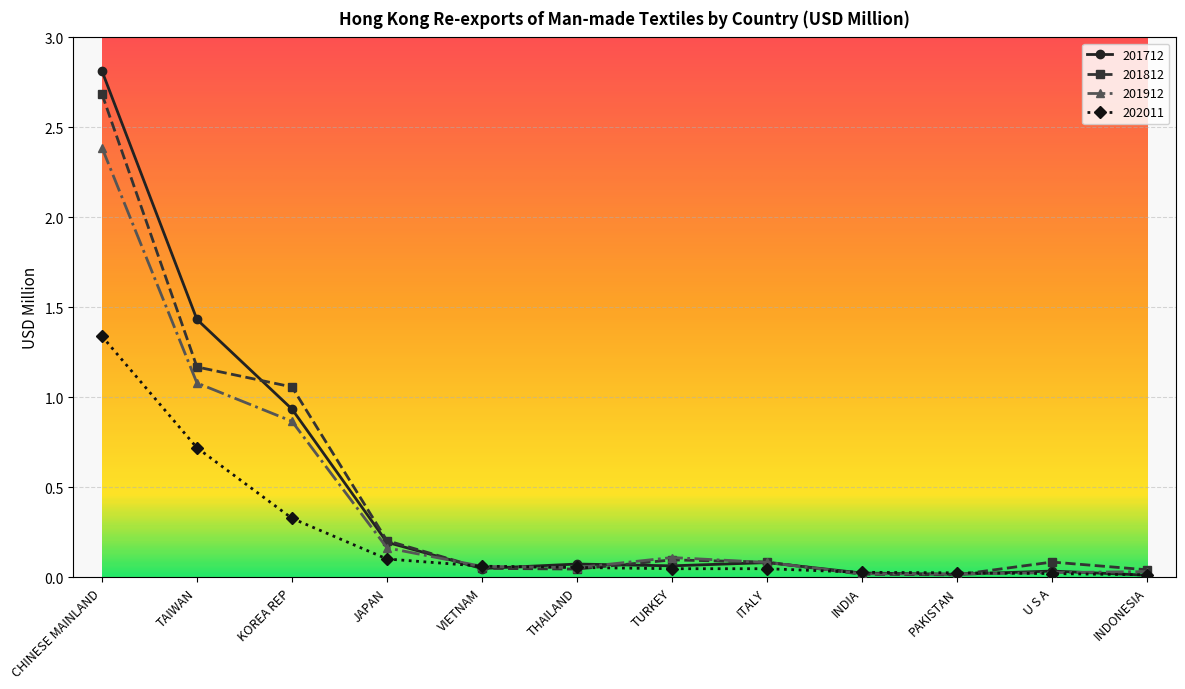

Which series has the widest spread of values?

201712